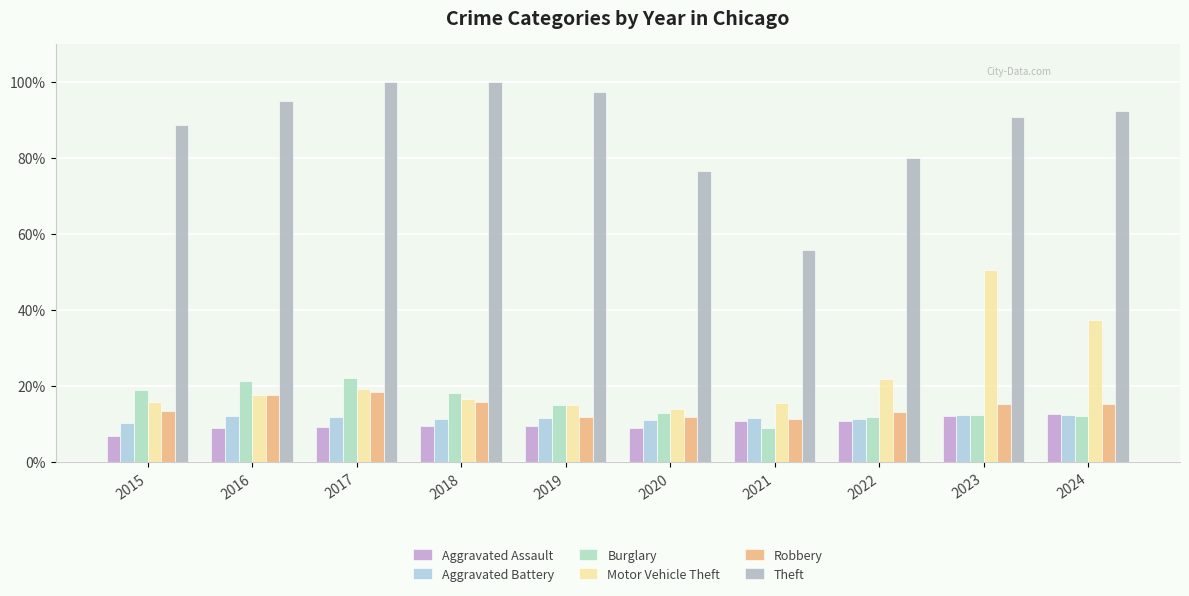

What are all the series names shown in the legend?

Aggravated Assault, Aggravated Battery, Burglary, Motor Vehicle Theft, Robbery, Theft